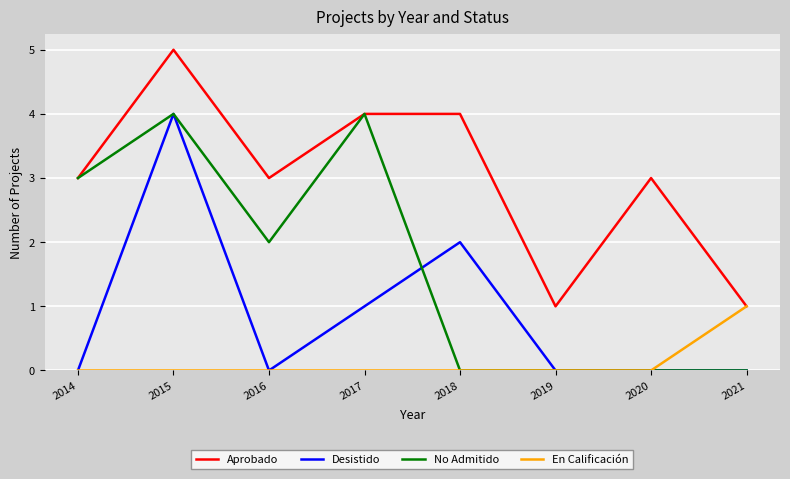

Reading left to right, list all the values displayed in this chart.

Aprobado: 3	5	3	4	4	1	3	1
Desistido: 0	4	0	1	2	0	0	0
No Admitido: 3	4	2	4	0	0	0	0
En Calificación: 0	0	0	0	0	0	0	1